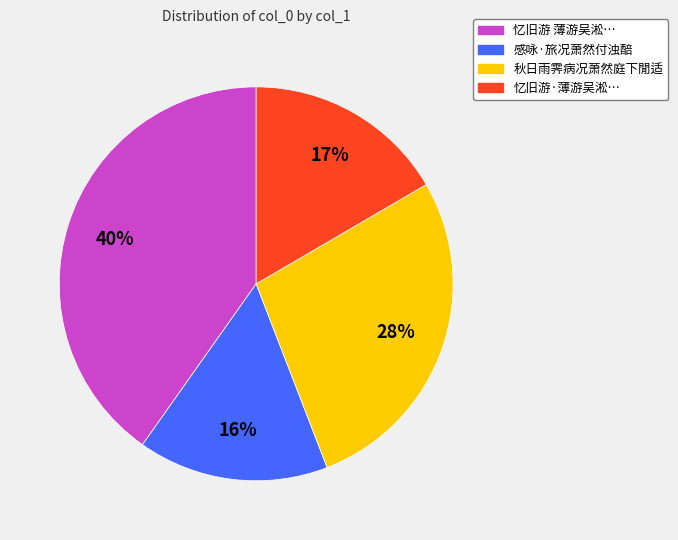

To the nearest percent, what is the average slice percentage?

25%